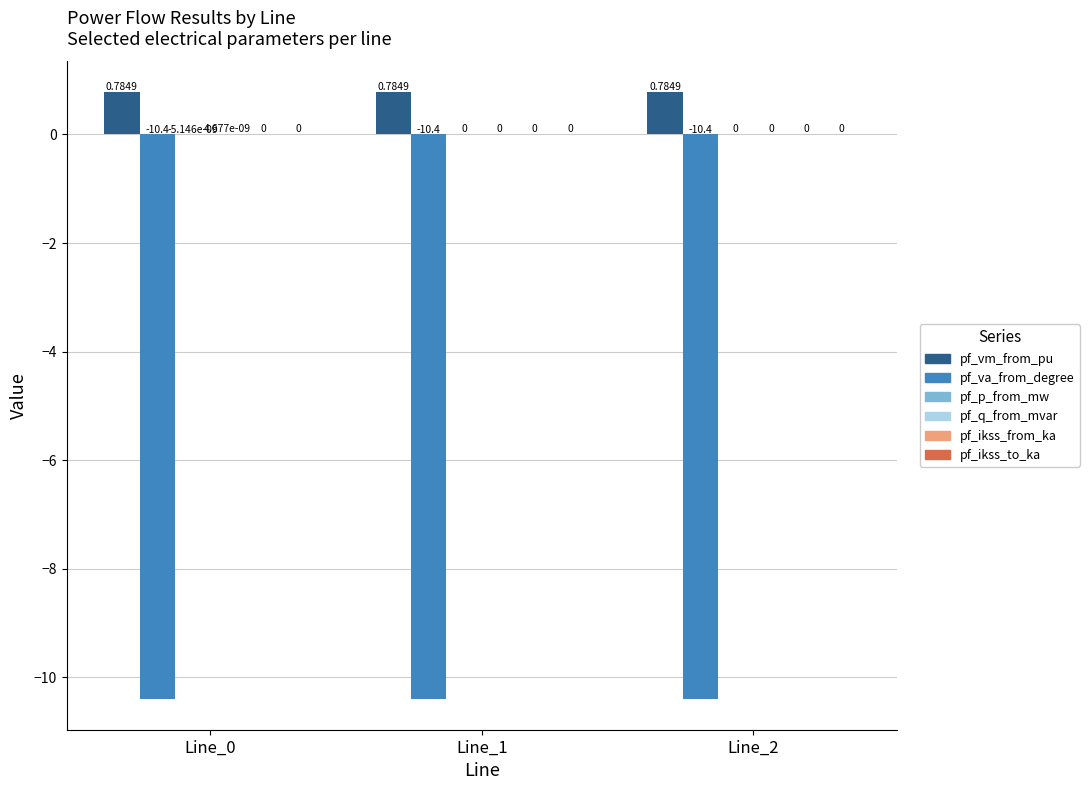

Which series has the largest total across all categories?

pf_vm_from_pu